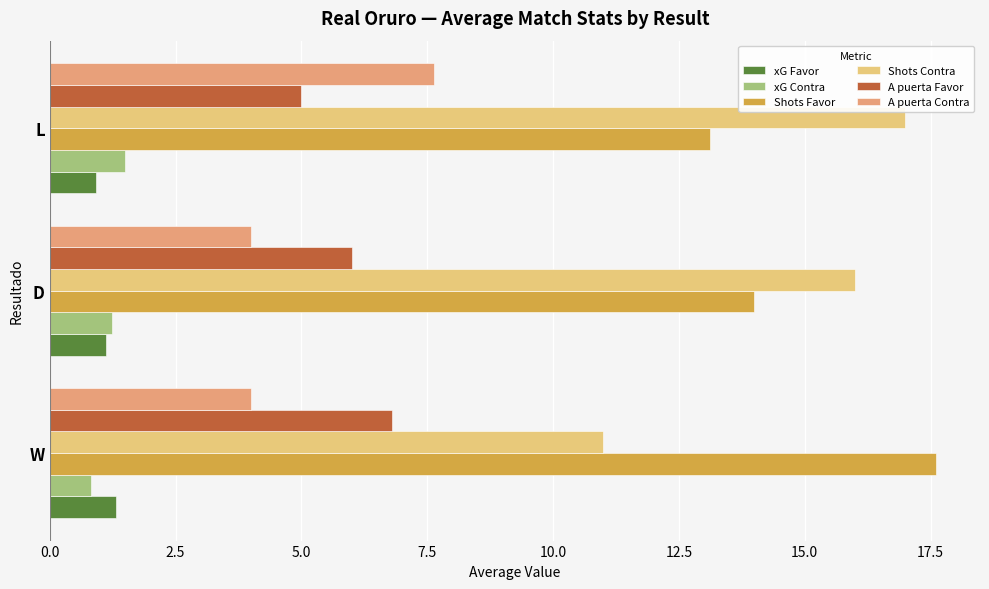

Read the A puerta Favor value at D.

6.0